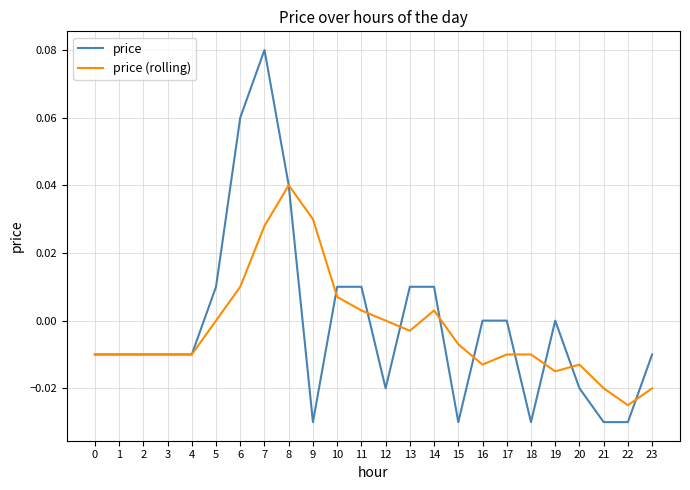

Which series changed the most between 7 and 15?

price